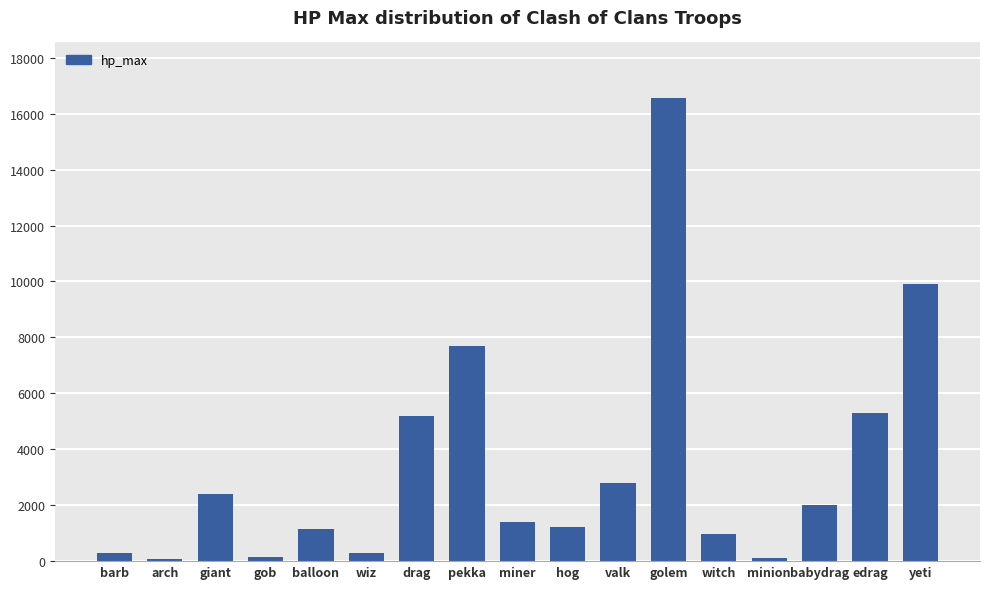

The chart shows a value of 2400 at giant. True or false?

True